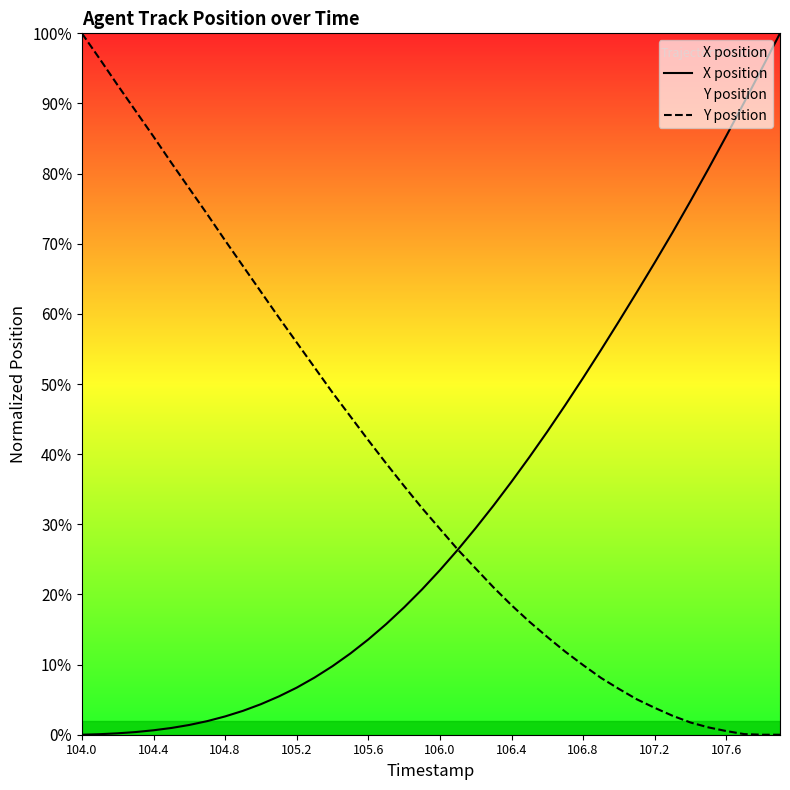

What is the approximate value of Y position at 19?

32.3